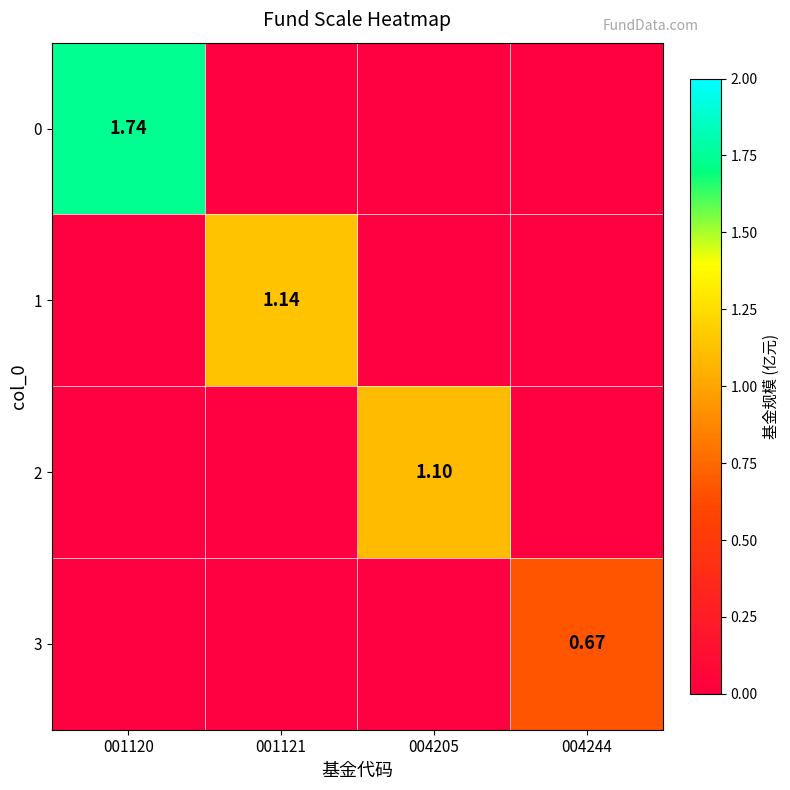

Between 004205 and 004244, which series saw the biggest shift?

2